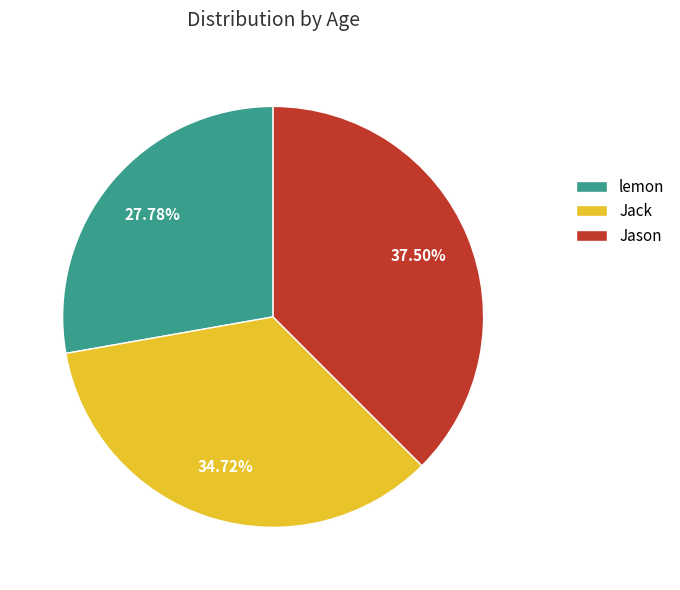

Which has a higher value, Jack or Jason?

Jason